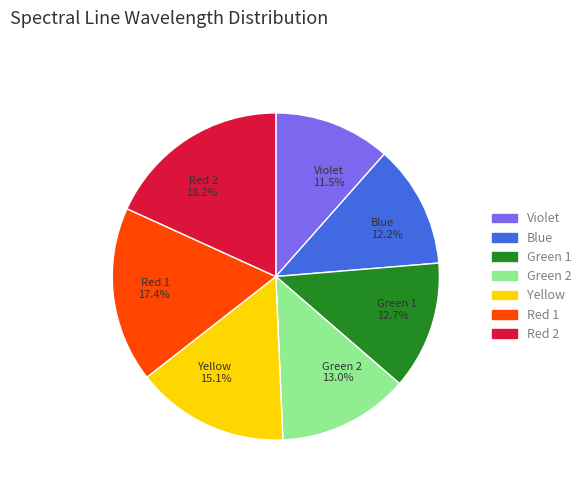

To the nearest percent, what percentage of the pie is Red 2?

18%